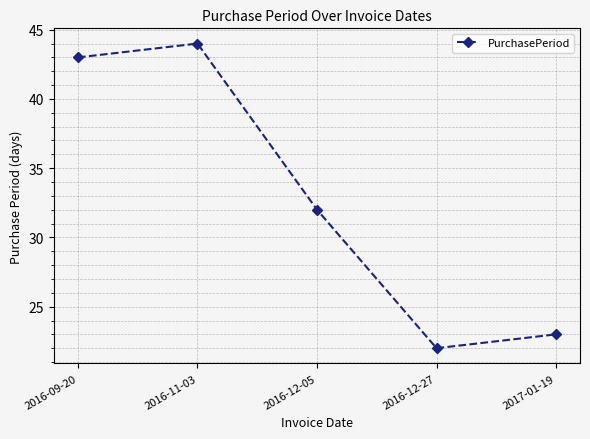

How many points are lower than both their immediate neighbors (excluding endpoints)?

1